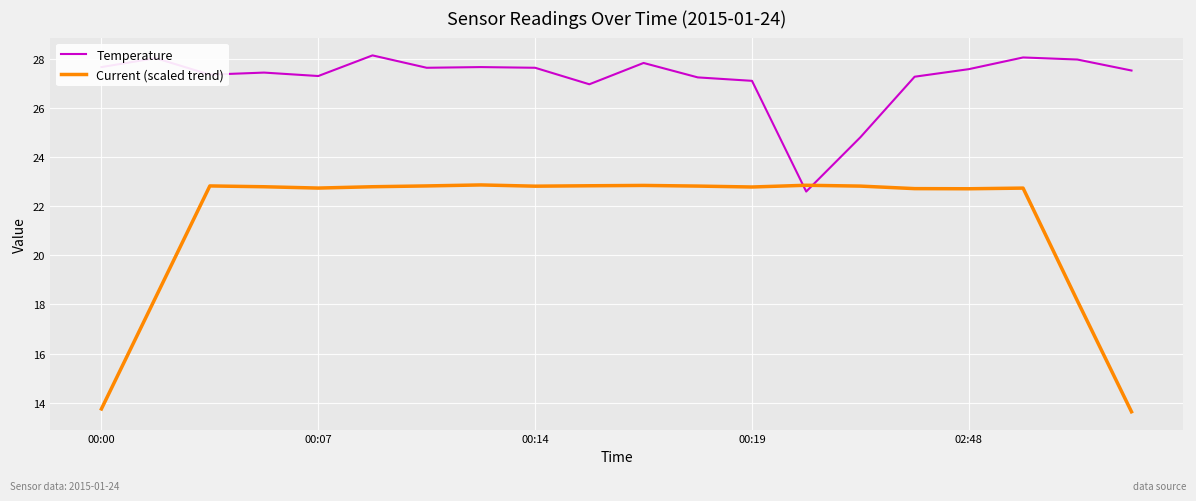

Which series ends up on top after the final intersection of Temperature and Current (scaled trend)?

Temperature